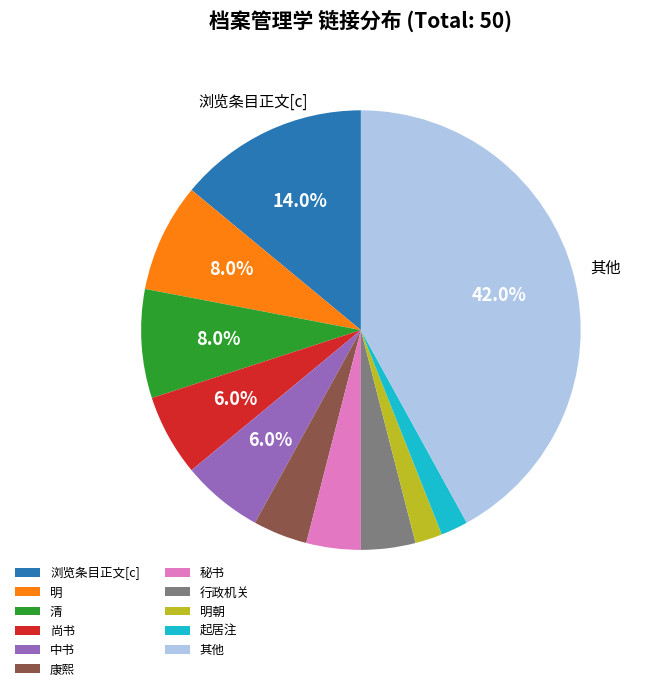

Is 中书 the majority of the pie?

No